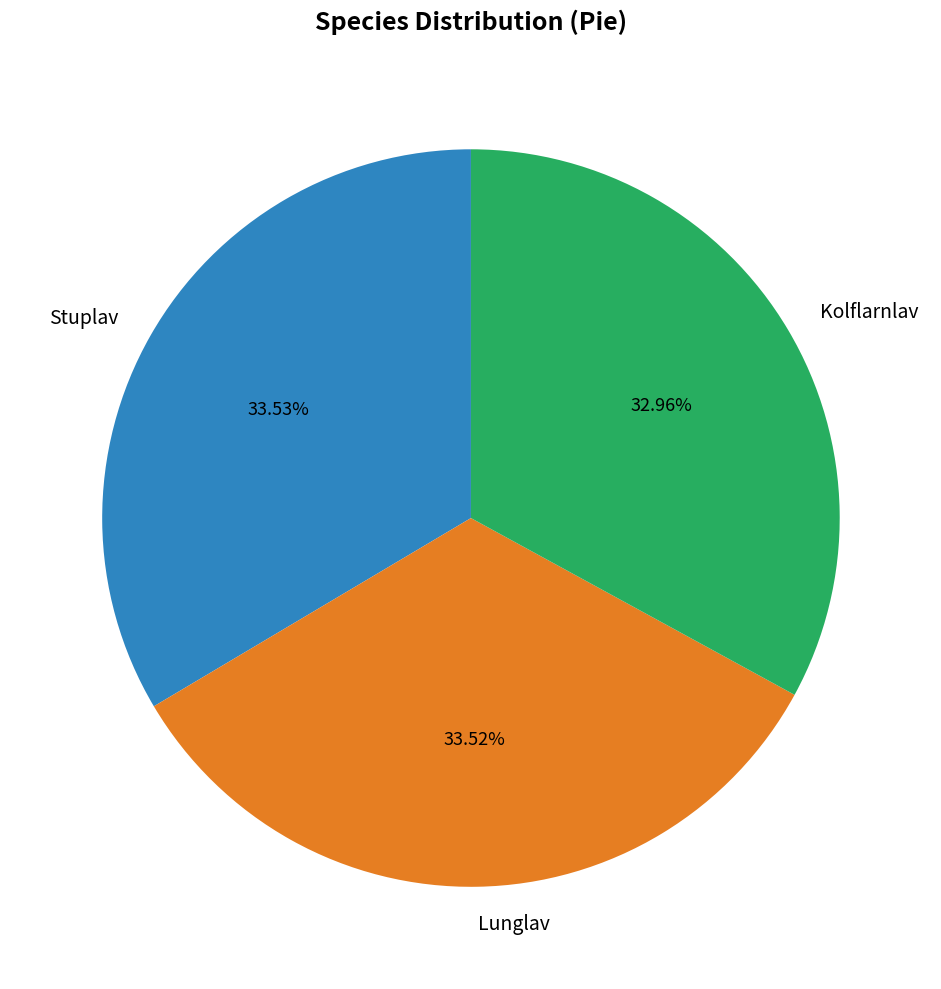

To the nearest percent, what is the difference between the largest and smallest slice percentages?

1%